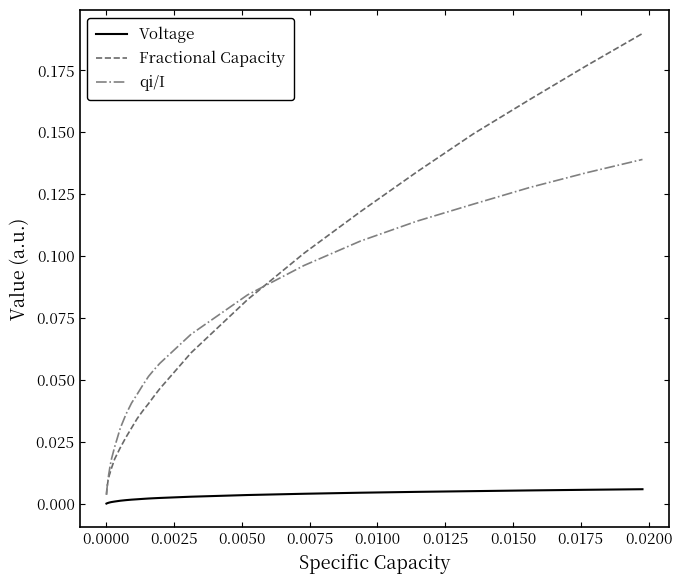

Rank the series by their maximum value, from lowest to highest.

Voltage, qi/I, Fractional Capacity